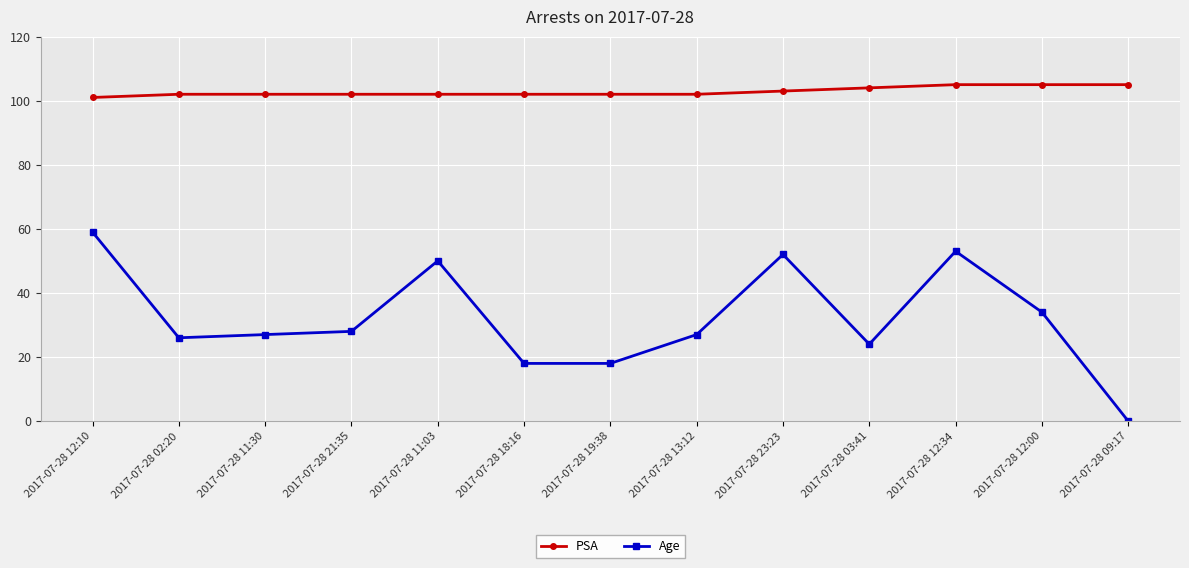

Reading left to right, transcribe all the data shown in this chart.

PSA: 2017-07-28 12:10=101	2017-07-28 02:20=102	2017-07-28 11:30=102	2017-07-28 21:35=102	2017-07-28 11:03=102	2017-07-28 18:16=102	2017-07-28 19:38=102	2017-07-28 13:12=102	2017-07-28 23:23=103	2017-07-28 03:41=104	2017-07-28 12:34=105	2017-07-28 12:00=105	2017-07-28 09:17=105
Age: 2017-07-28 12:10=59	2017-07-28 02:20=26	2017-07-28 11:30=27	2017-07-28 21:35=28	2017-07-28 11:03=50	2017-07-28 18:16=18	2017-07-28 19:38=18	2017-07-28 13:12=27	2017-07-28 23:23=52	2017-07-28 03:41=24	2017-07-28 12:34=53	2017-07-28 12:00=34	2017-07-28 09:17=0